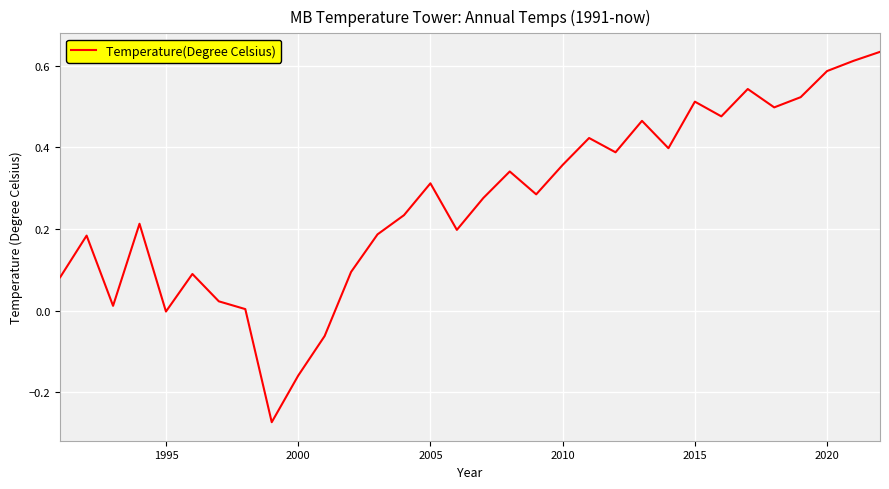

What is the difference between the maximum and minimum values?

0.9